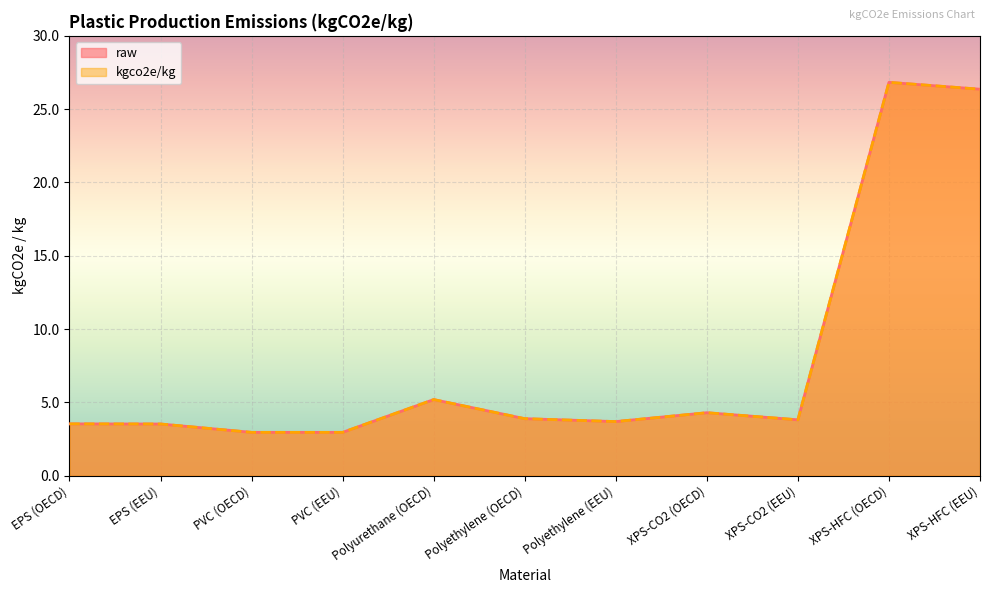

What is the label of the 5th point from the right?

Polyethylene (EEU)